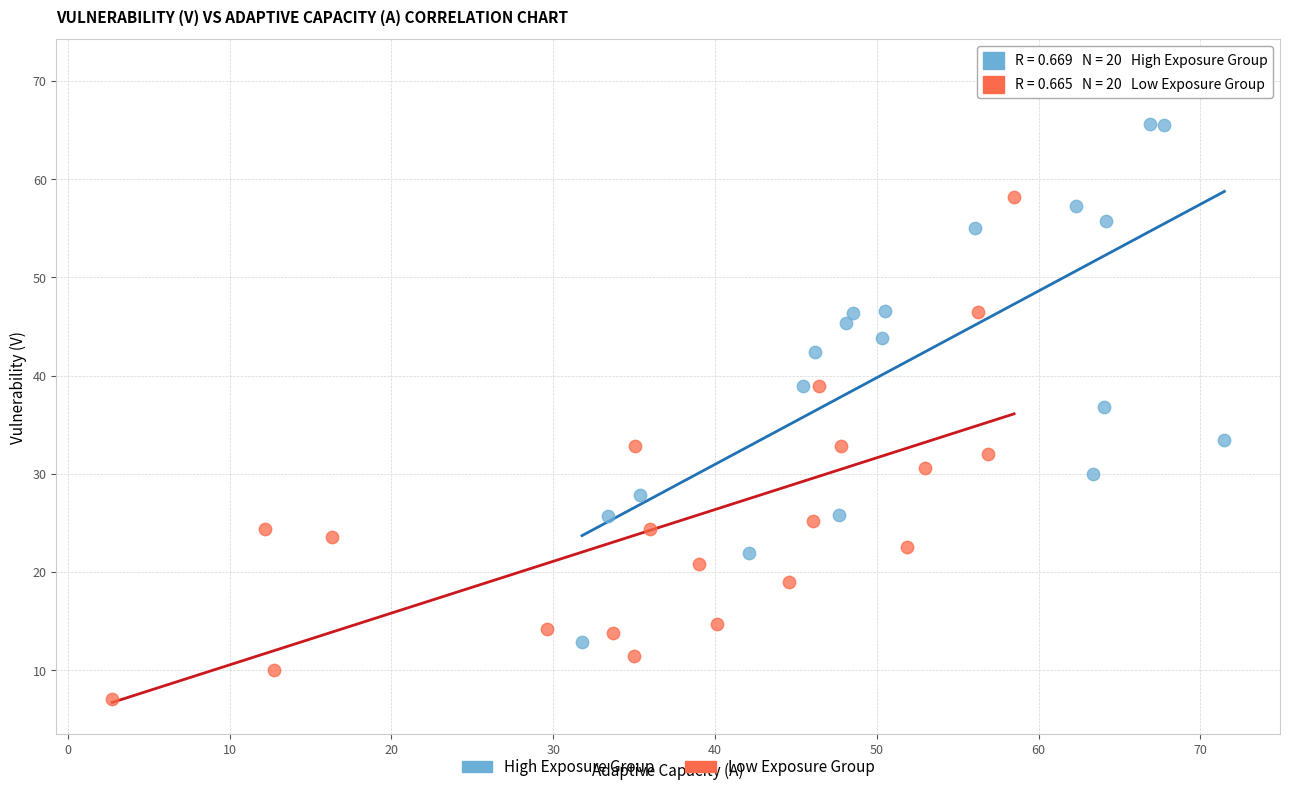

What are all the series names shown in the legend?

High Exposure Group, Low Exposure Group